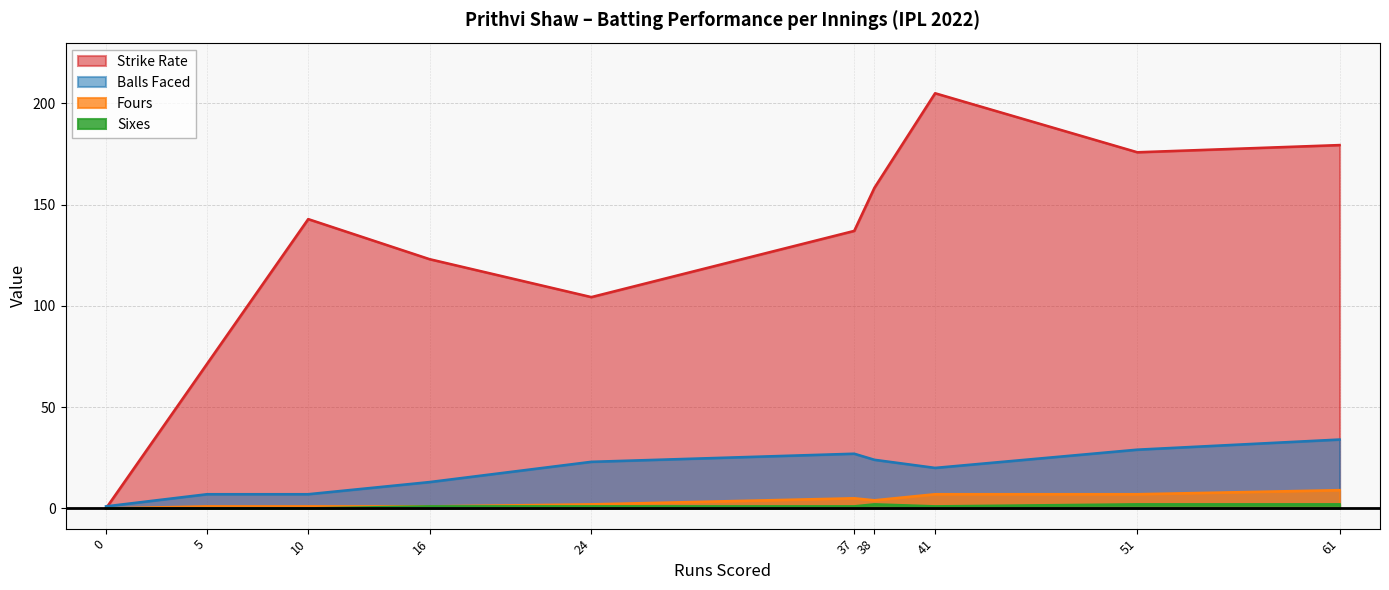

How many data points in balls are less than 23?

5